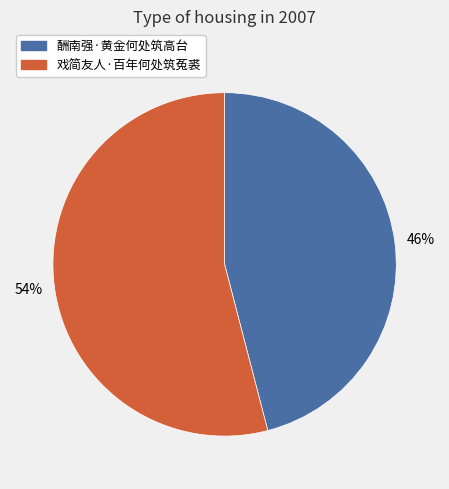

Which category has the smallest portion of the pie?

酬南强·黄金何处筑高台